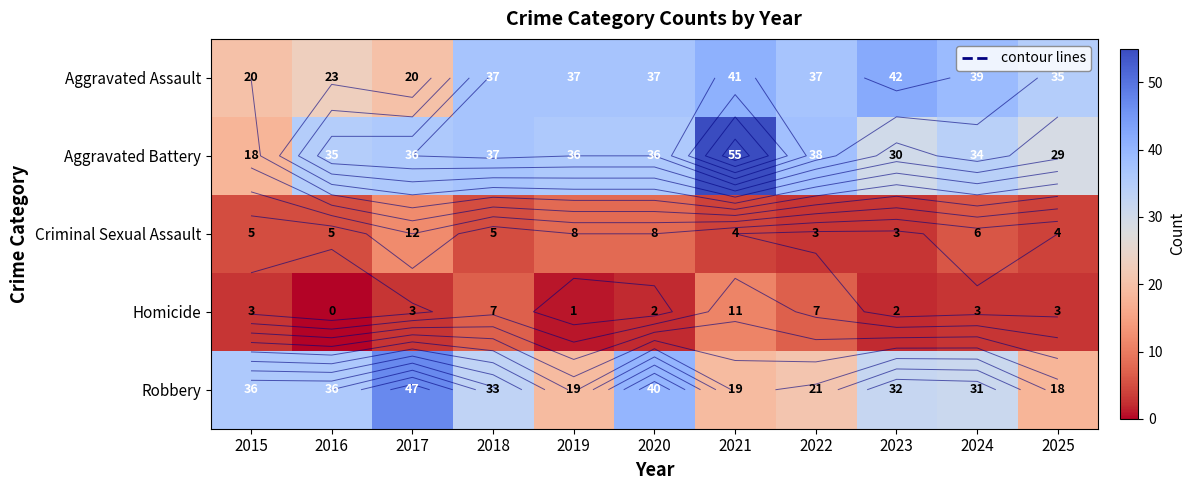

How many data points does each series have?

11